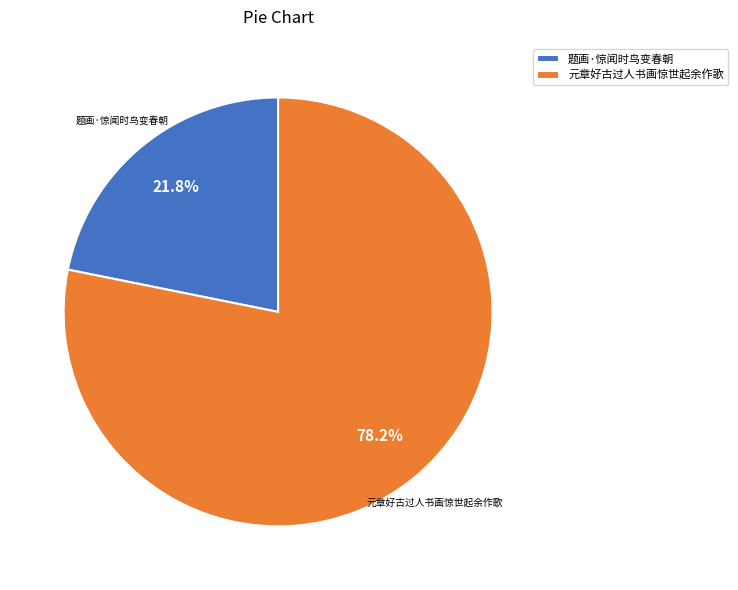

To the nearest percent, what is the difference between the 元章好古过人书画惊世起余作歌 and 题画·惊闻时鸟变春朝 slice percentages?

56%